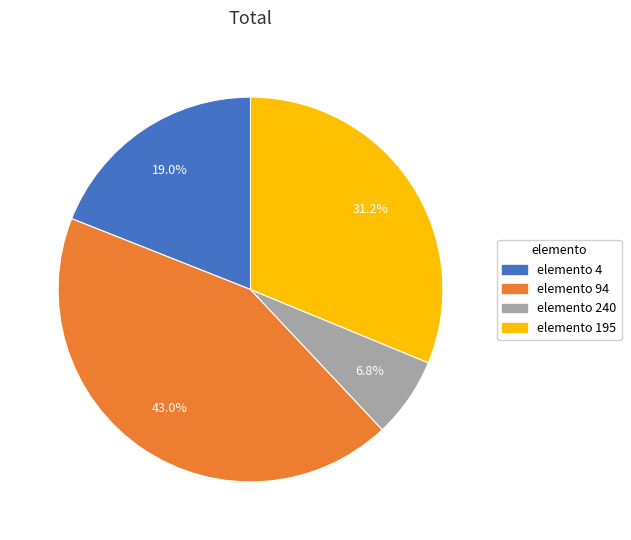

To the nearest percent, what is the difference between the largest and smallest slice percentages?

36%